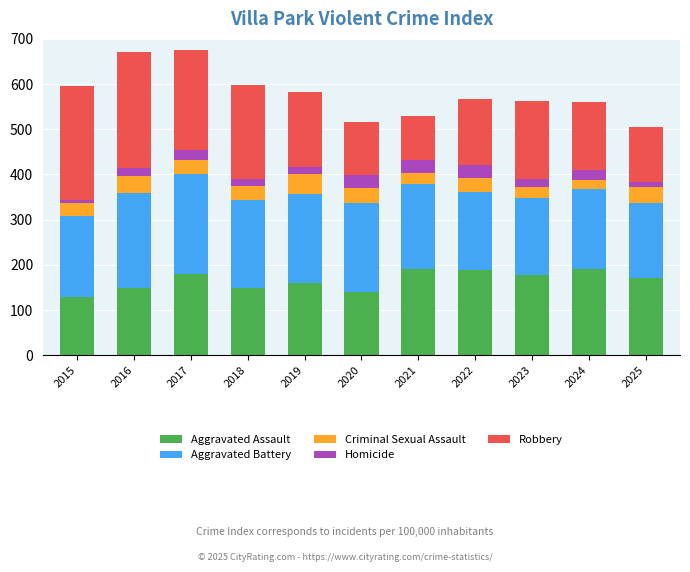

True or false: Aggravated Assault has a value of 249 at 2017.

False